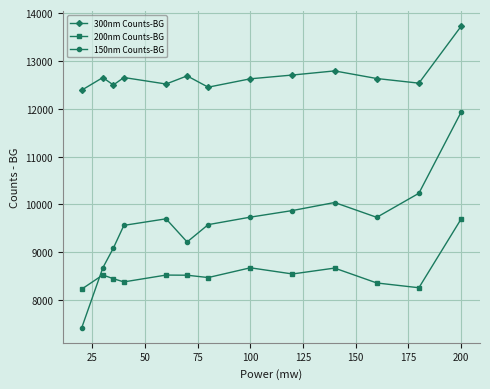

True or false: 200nm Counts-BG has more than 2 interior local peaks.

True